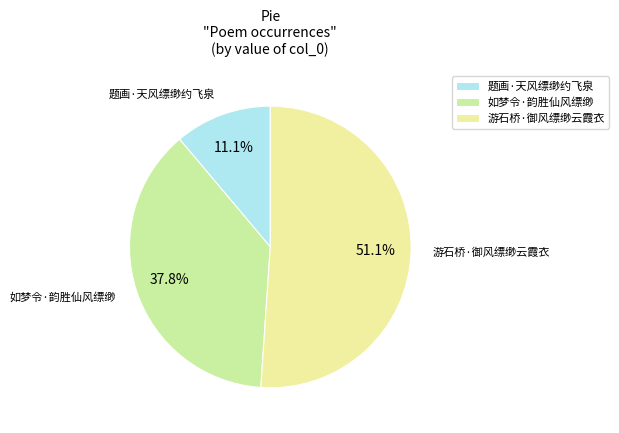

To the nearest percent, what is the average slice percentage?

33%